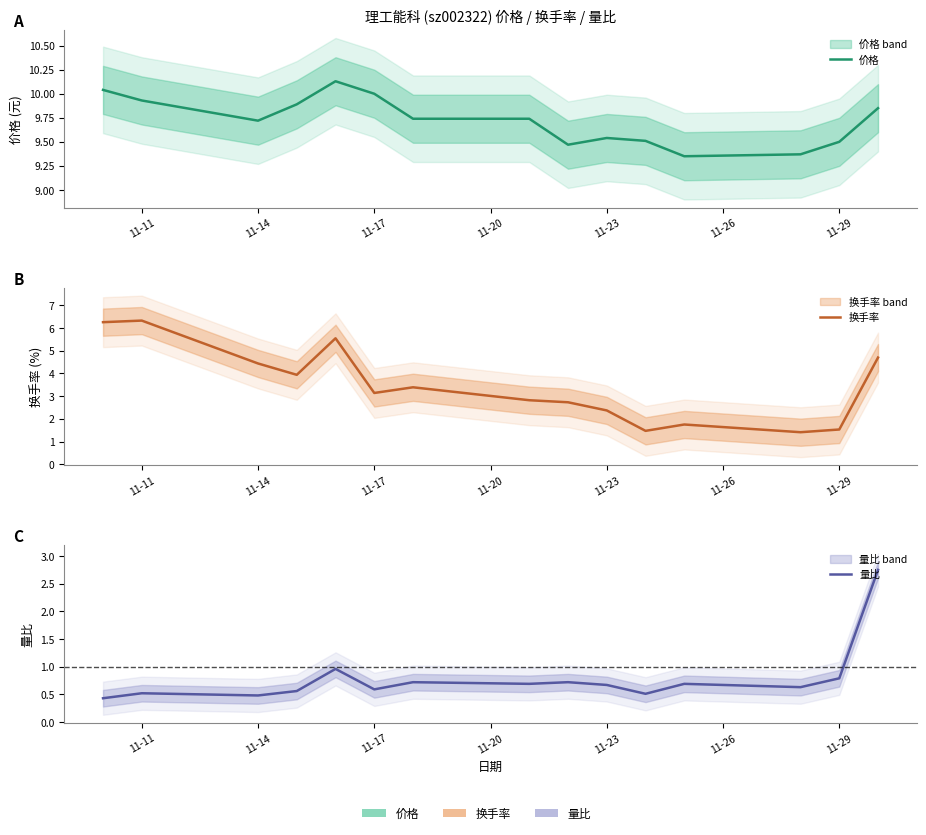

True or false: 价格 and 换手率 intersect in this chart.

False